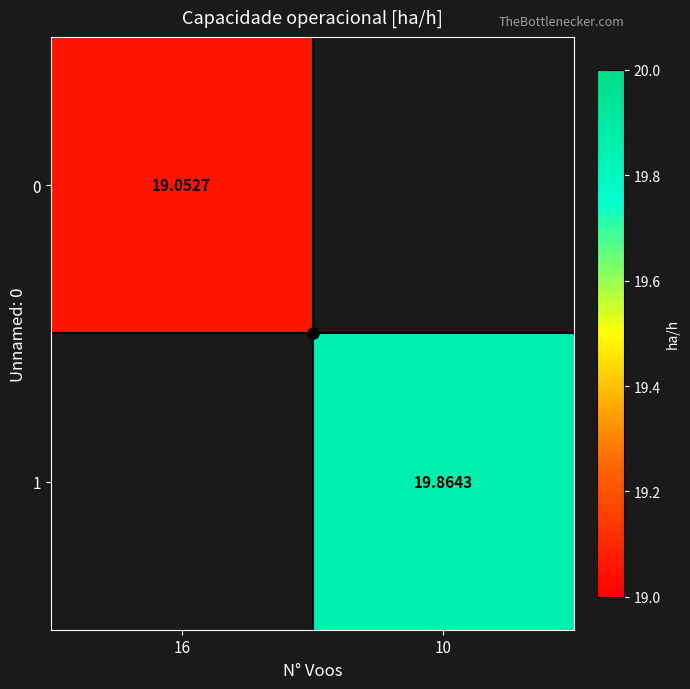

Which category has the lowest value in the 0 series?

16